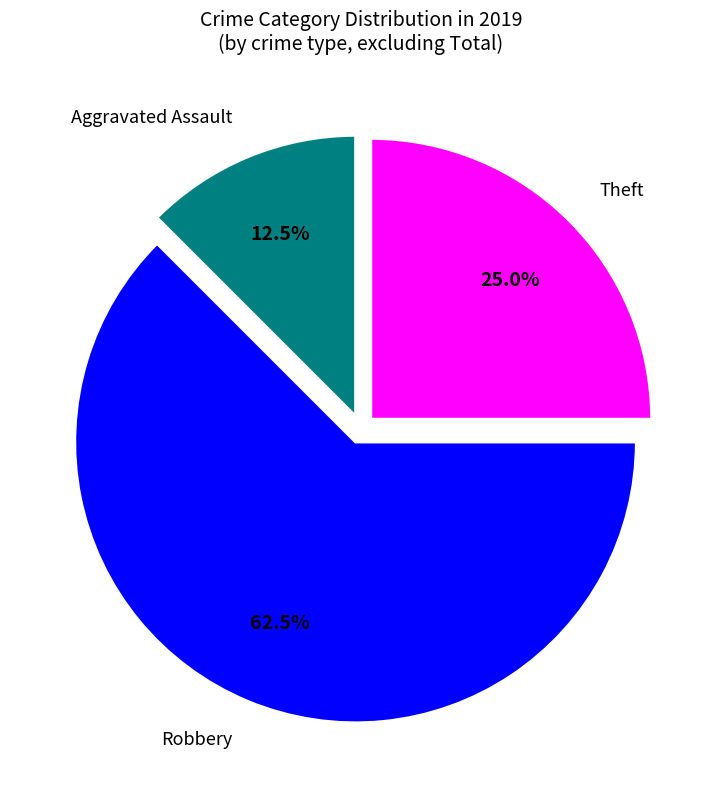

Is there any slice that represents more than half of the pie?

Yes